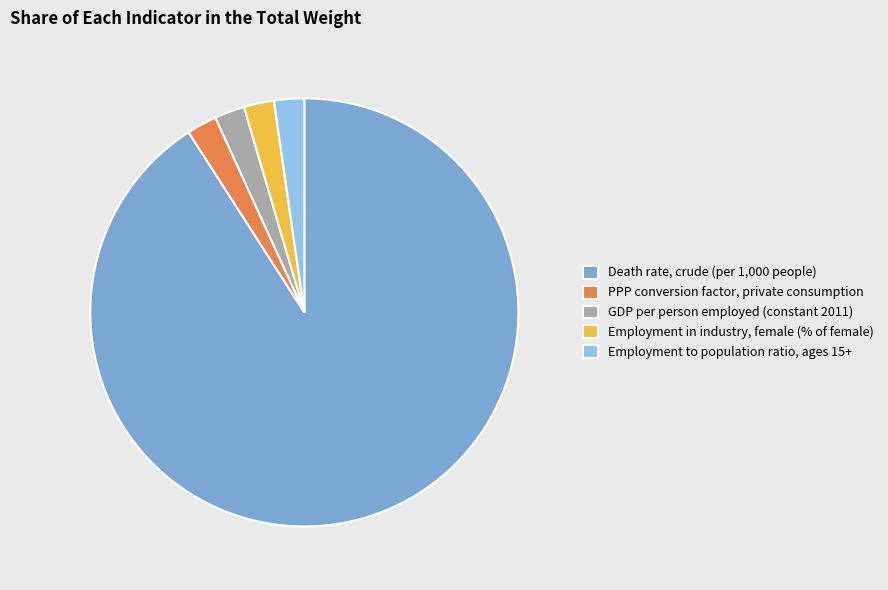

Do Death rate, crude (per 1,000 people) and Employment in industry, female (% of female) together represent more than half of the pie?

Yes